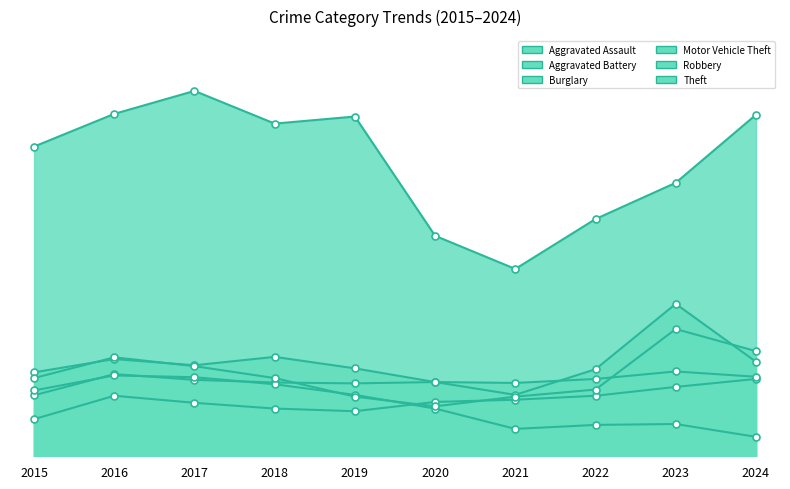

Which has a higher value, 2016 or 2018?

2016